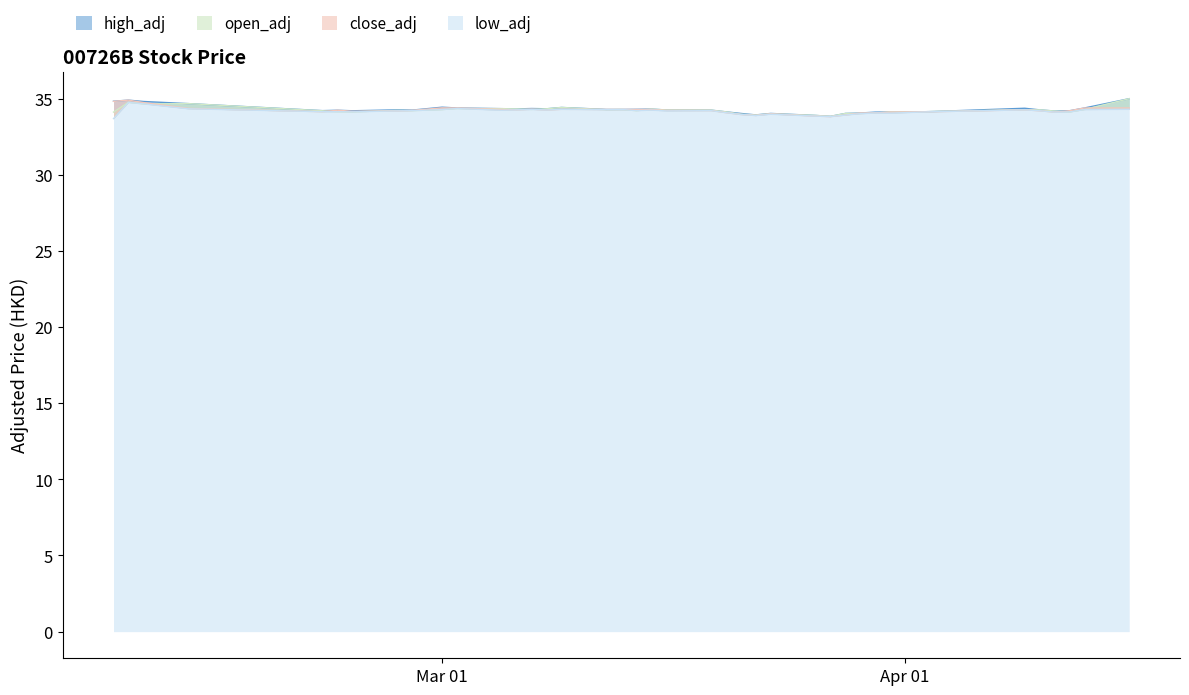

Where is the first local minimum for low_adj?

2018-02-23